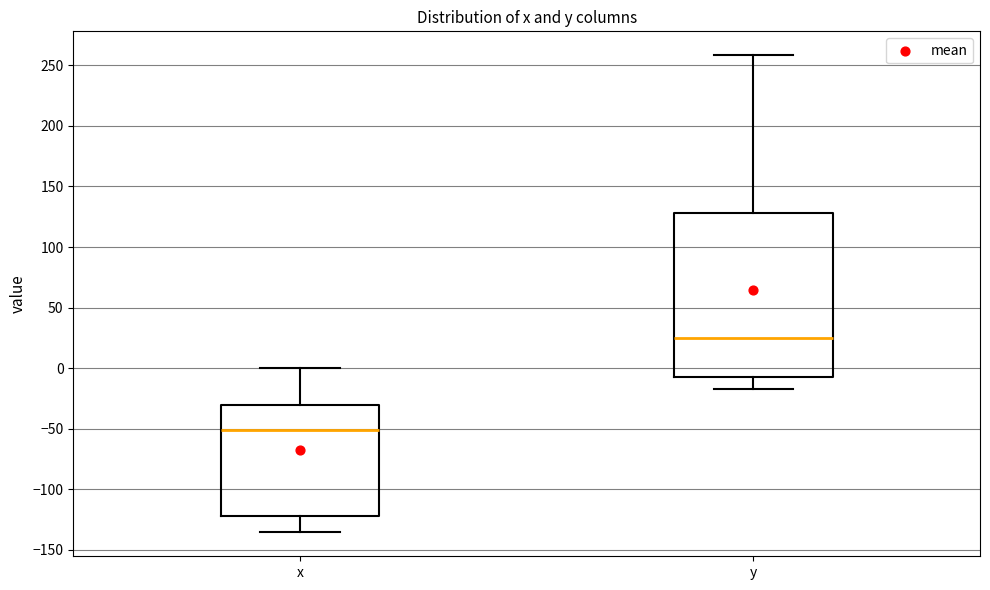

Comparing the boxes themselves (not the whiskers), which one is the tallest?

y